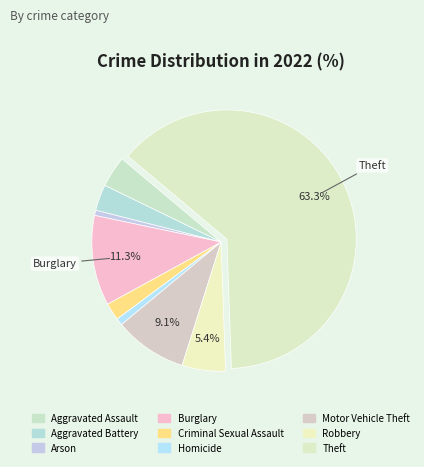

Which category has the smallest portion of the pie?

Arson